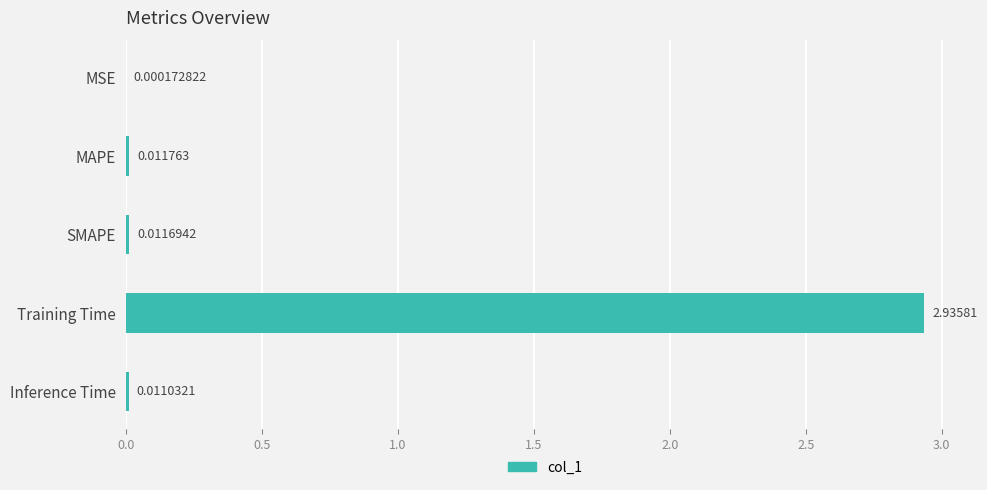

Between Inference Time and SMAPE, which is larger?

SMAPE